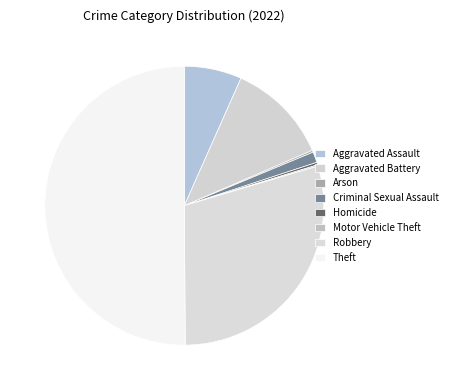

True or false: Homicide accounts for 7% of the total.

False